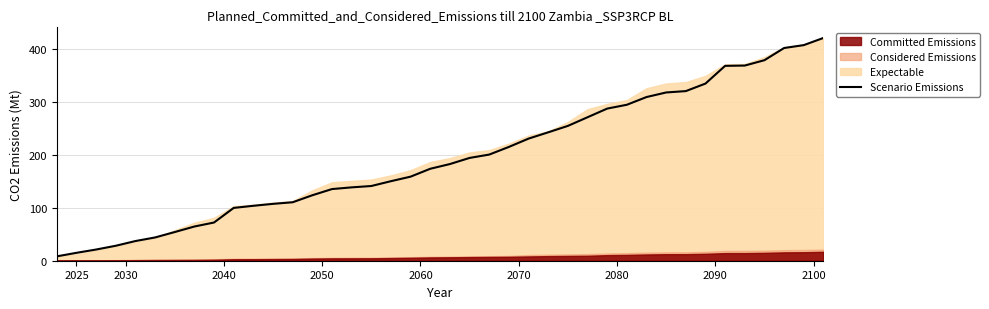

What is the maximum value for Scenario Emissions?

420.0